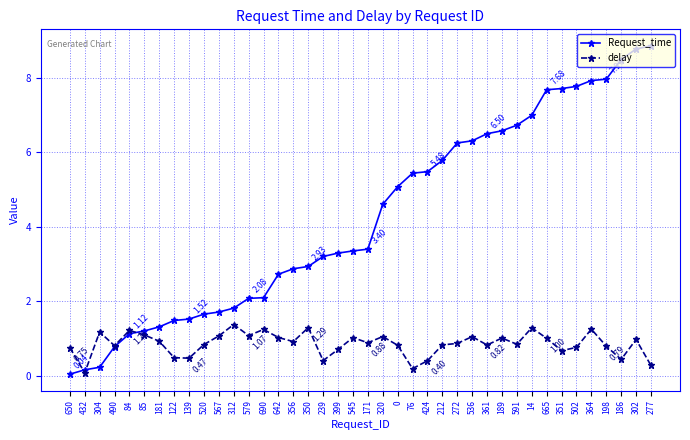

Is this an area chart (filled region under the line)?

No